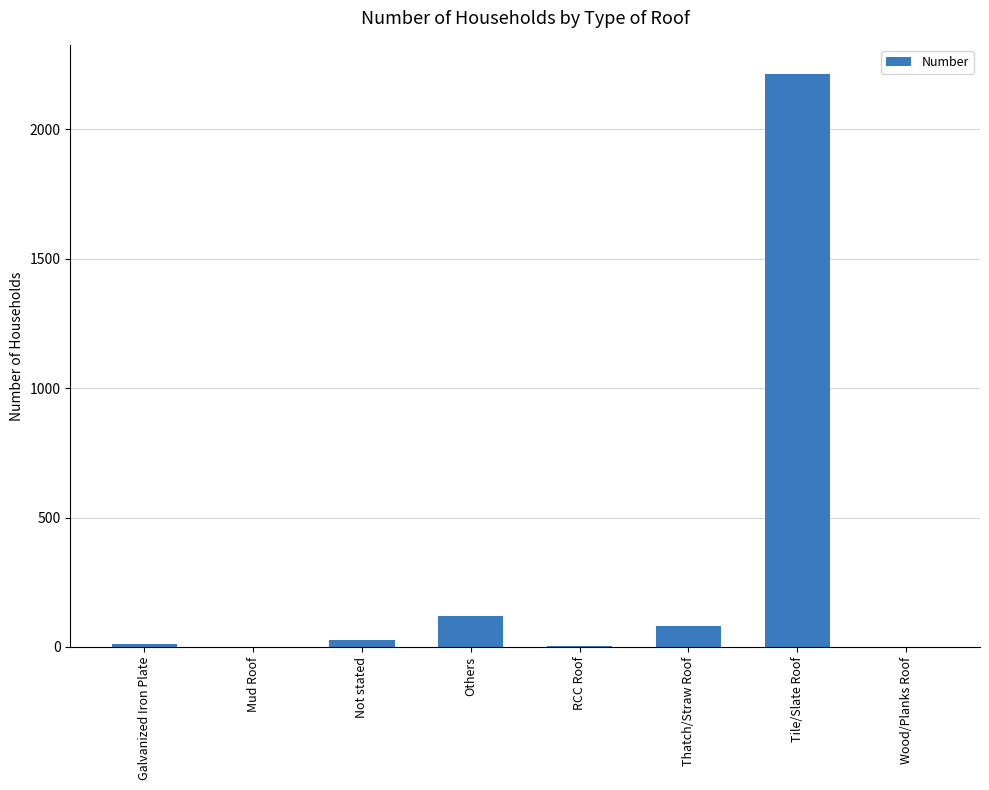

Does the chart contain stacked bars?

No